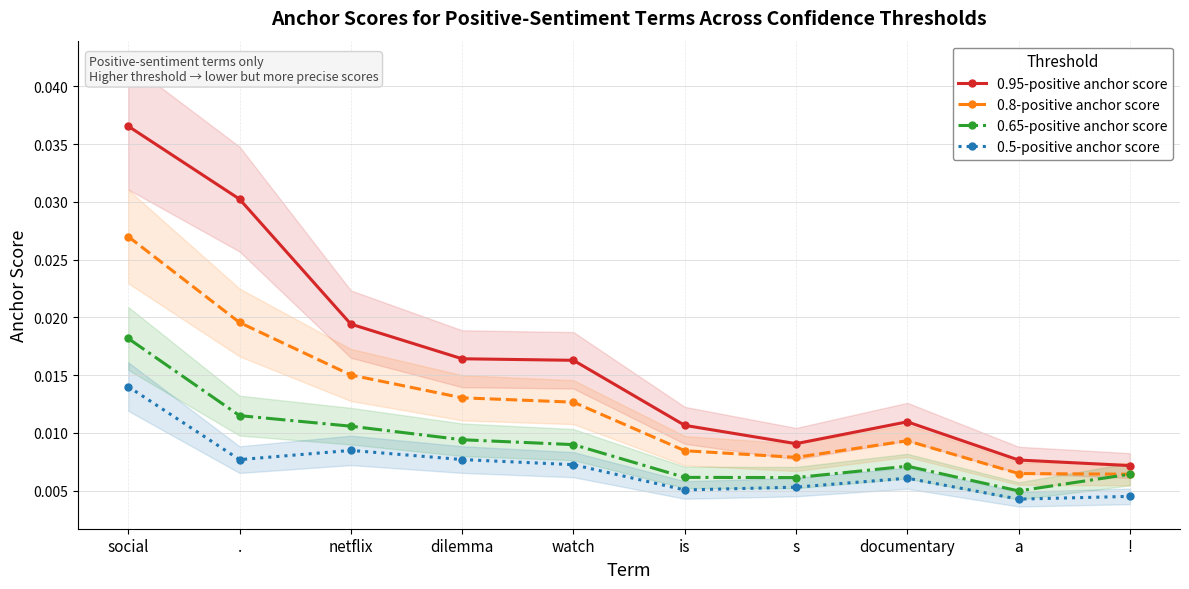

True or false: 0.65-positive anchor score and 0.8-positive anchor score intersect in this chart.

False